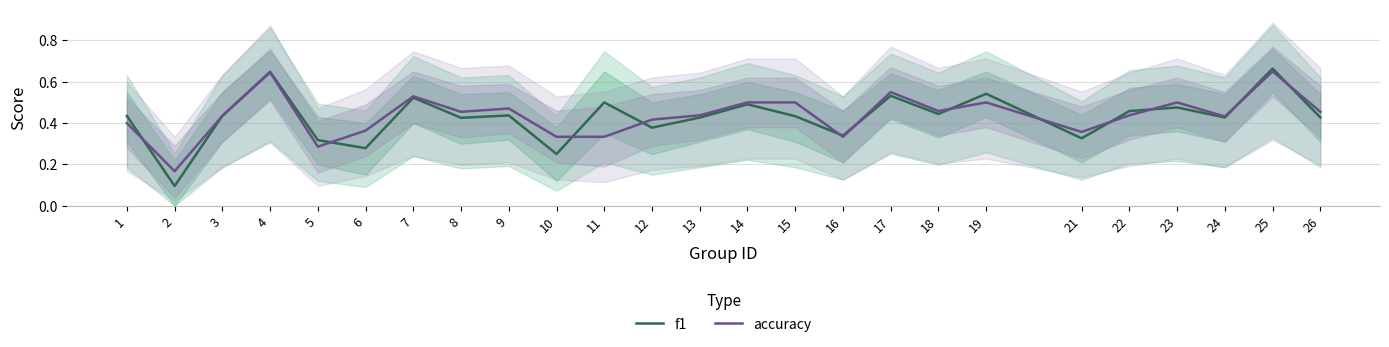

What is the difference between the second highest and second lowest values in the f1 series?

0.4